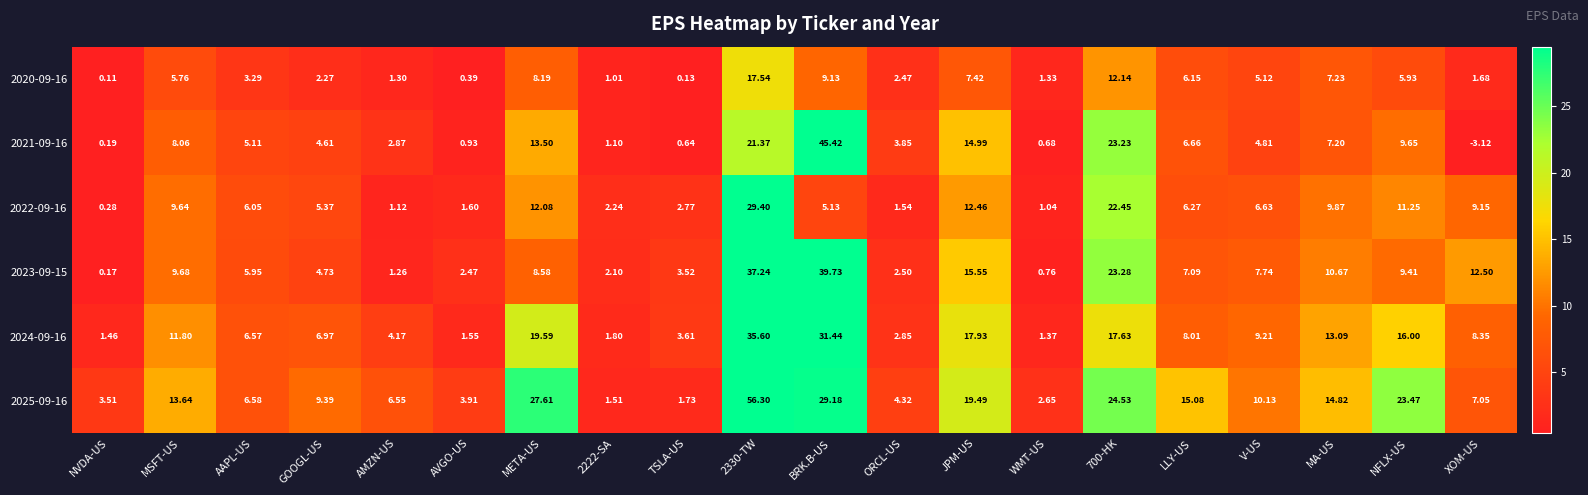

Which series changed the most between GOOGL-US and META-US?

2025-09-16